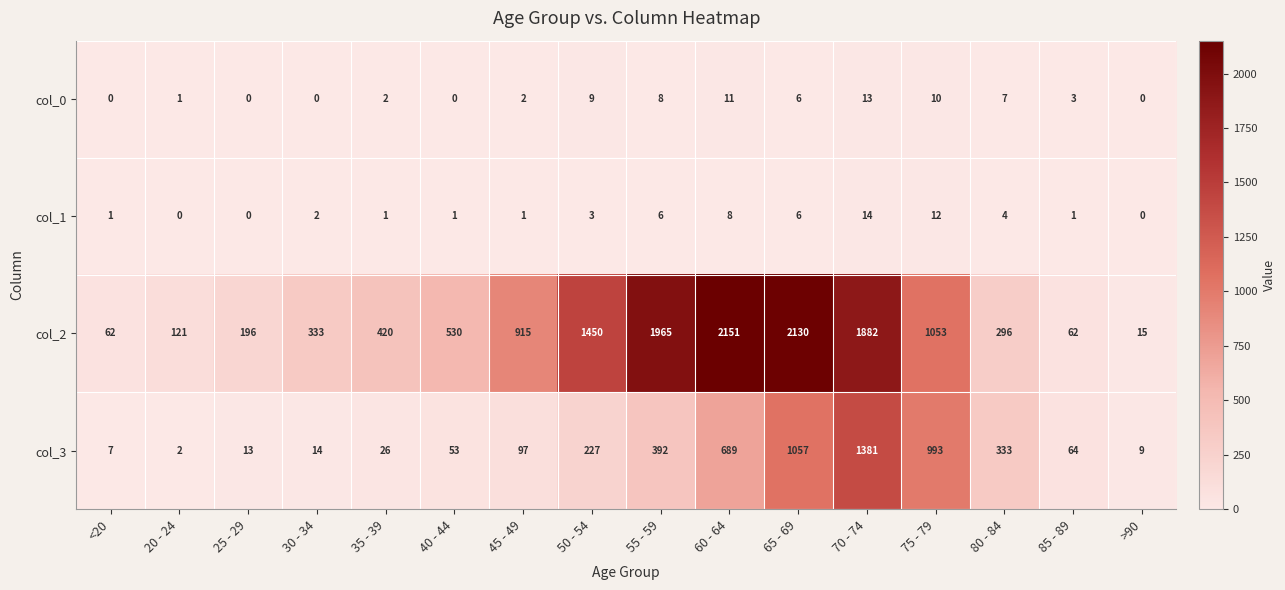

At which label does col_3 reach its minimum?

20 - 24